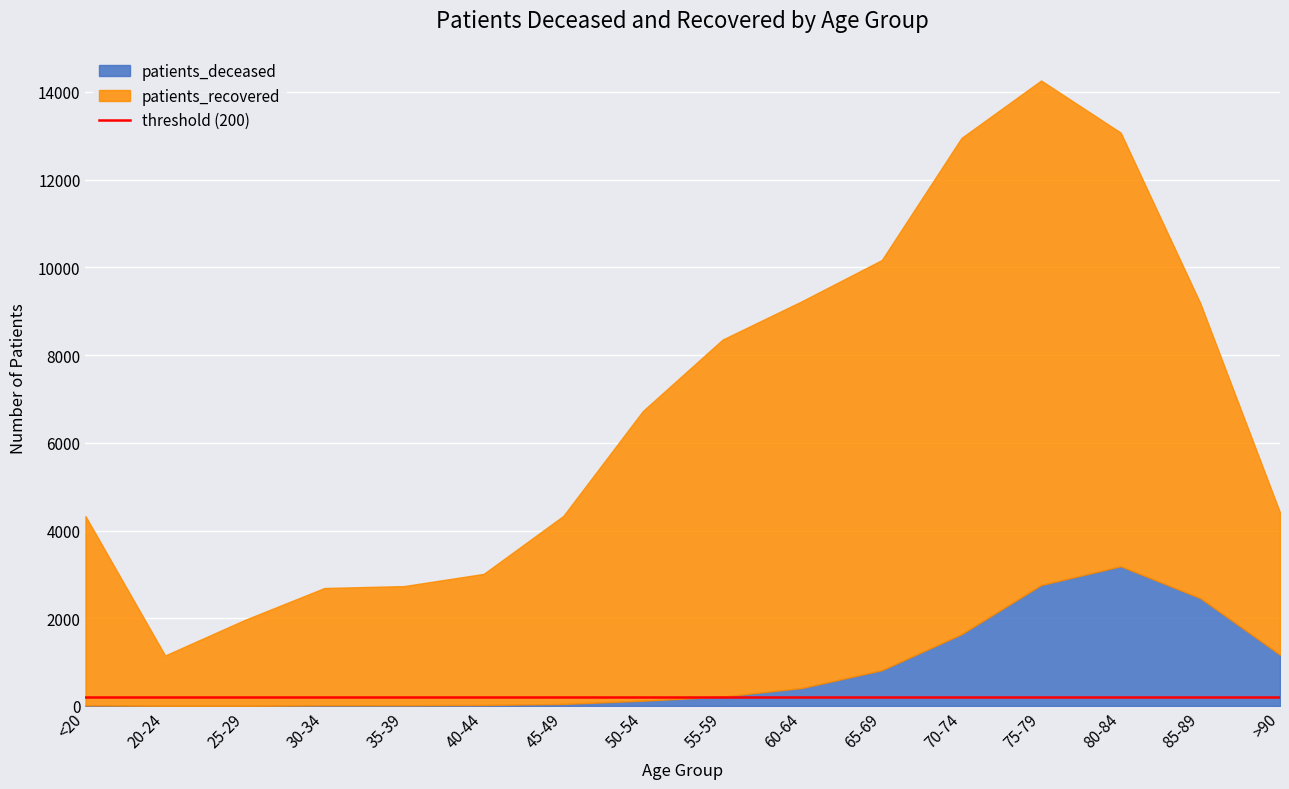

What are all the series names shown in the legend?

patients_deceased, patients_recovered